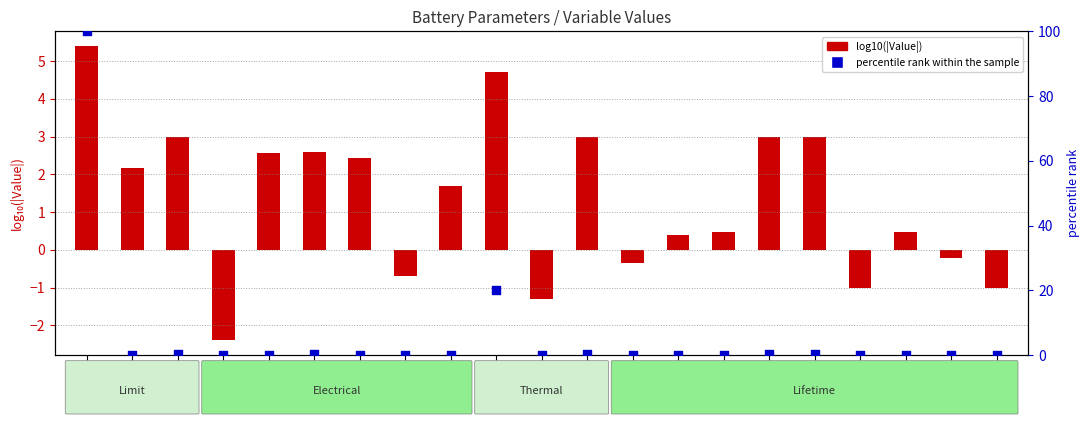

Which series contains the highest Y value?

percentile rank within the sample